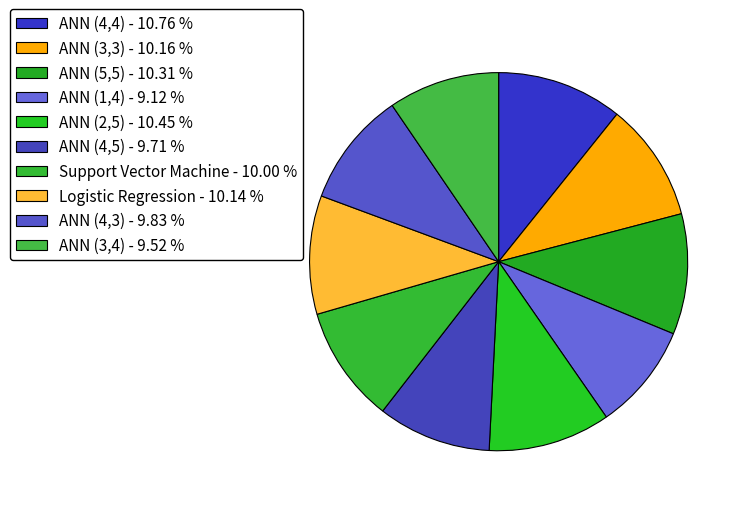

To the nearest percent, what is the difference between the largest and smallest slice percentages?

2%